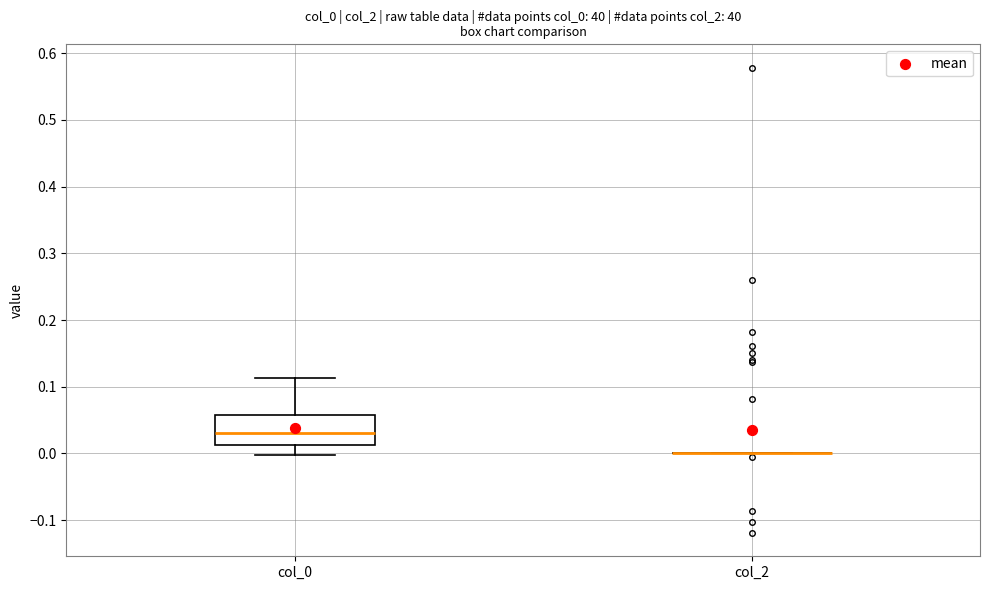

Where does the lower whisker of the box for col_0 end on the y-axis? The values are not printed on the chart, so give them approximately, as read against the axis.

0.00